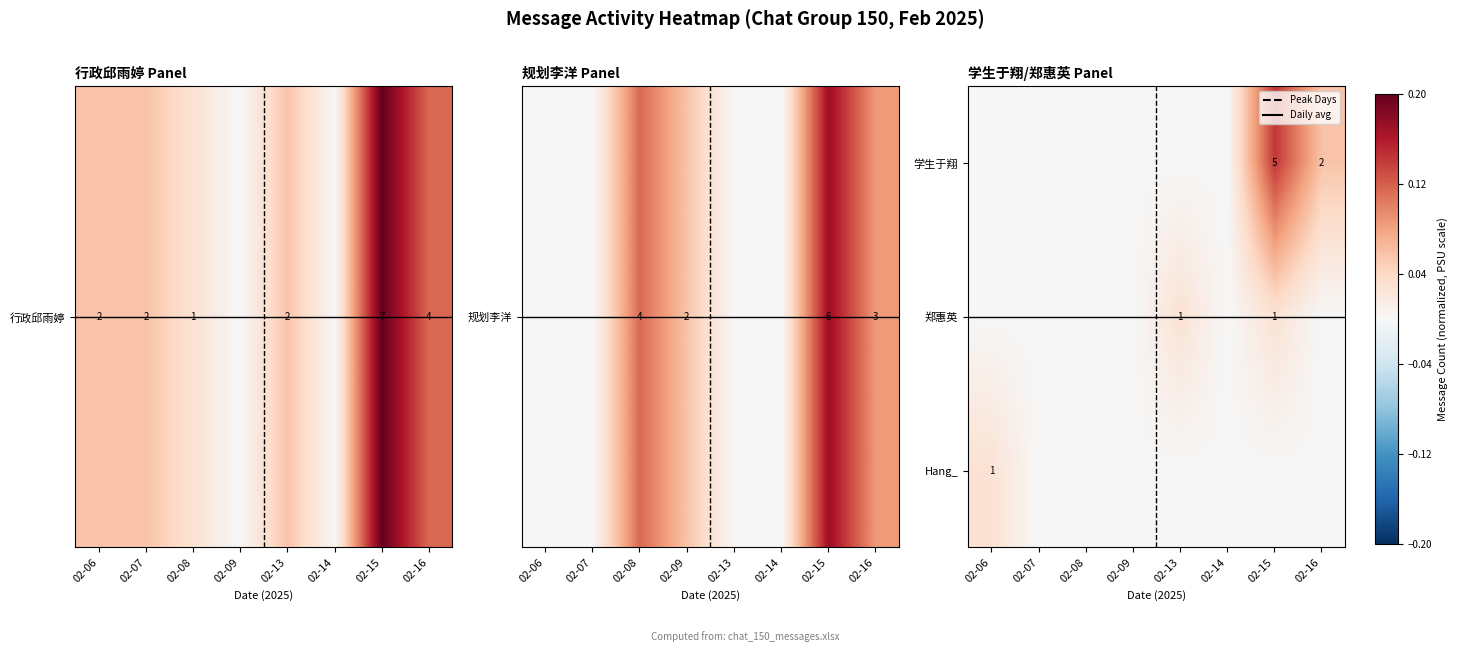

Which series has the largest total across all categories?

学生于翔